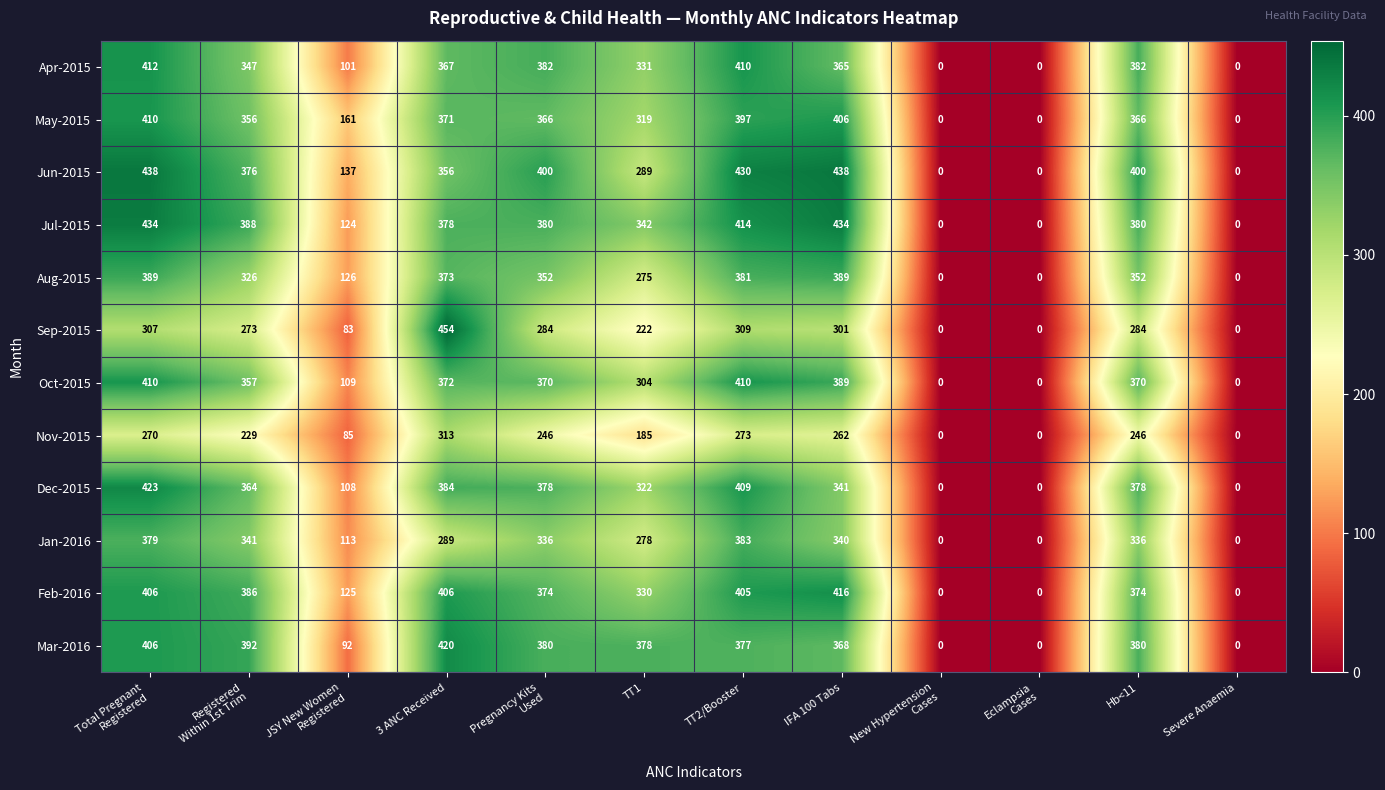

How many data points does each series have?

12